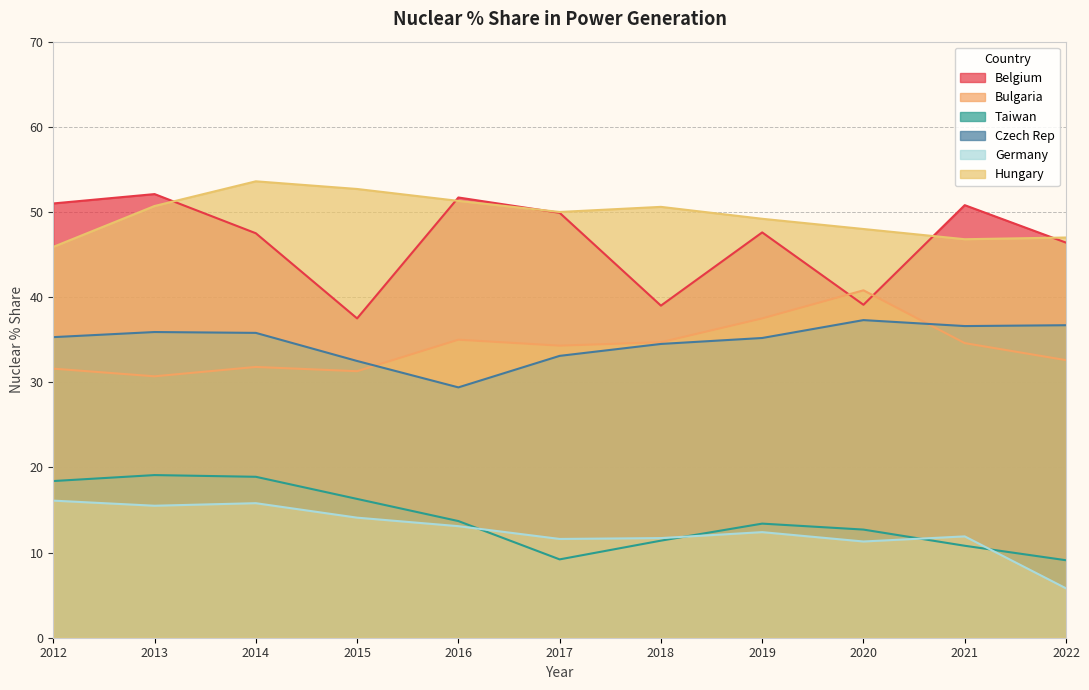

What is the total value across all series at 2013?

204.0